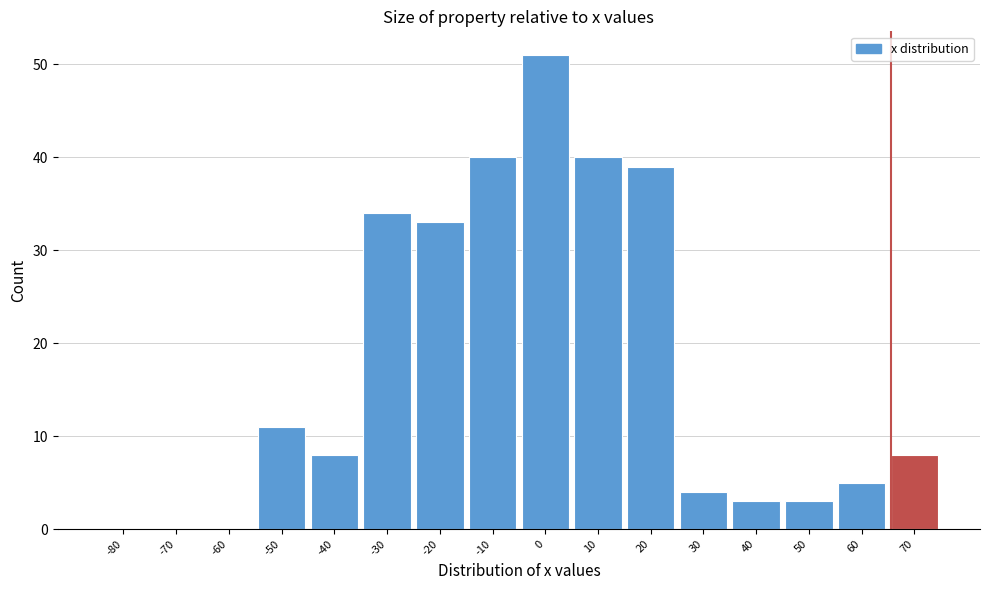

Reading left to right, list all the values displayed in this chart.

-80=0	-70=0	-60=0	-50=11	-40=8	-30=34	-20=33	-10=40	0=51	10=40	20=39	30=4	40=3	50=3	60=5	70=8